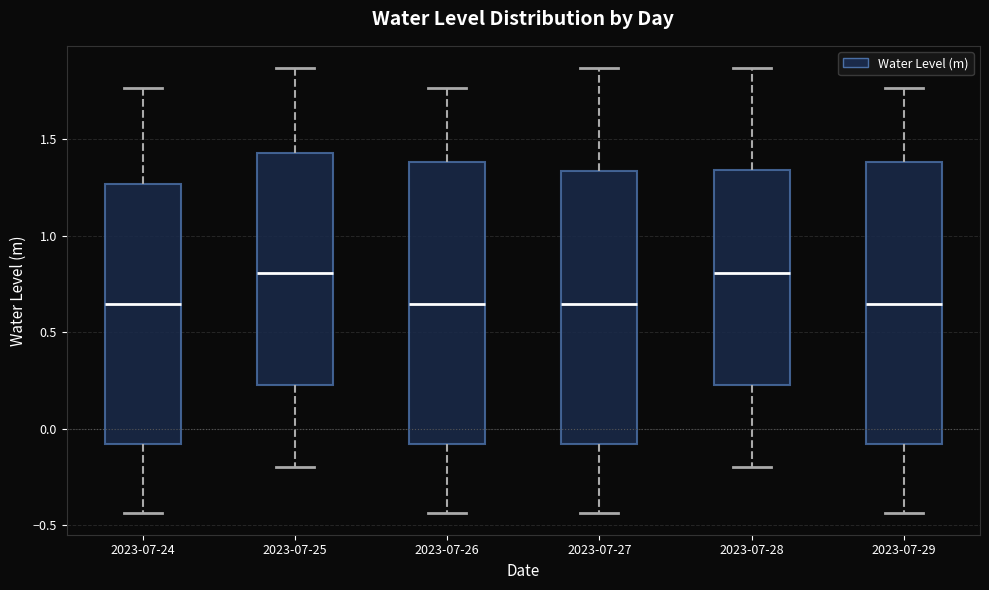

Reading left to right, transcribe this box plot: for each box, give where its median line is, the range the box spans, and where its two whiskers end, as read against the y-axis. The values are not printed on the chart, so give them approximately, as read against the axis.

2023-07-24: median 0.65, box -0.10 to 1.25, whiskers -0.45 to 1.75
2023-07-25: median 0.80, box 0.25 to 1.45, whiskers -0.20 to 1.85
2023-07-26: median 0.65, box -0.10 to 1.40, whiskers -0.45 to 1.75
2023-07-27: median 0.65, box -0.10 to 1.35, whiskers -0.45 to 1.85
2023-07-28: median 0.80, box 0.25 to 1.35, whiskers -0.20 to 1.85
2023-07-29: median 0.65, box -0.10 to 1.40, whiskers -0.45 to 1.75